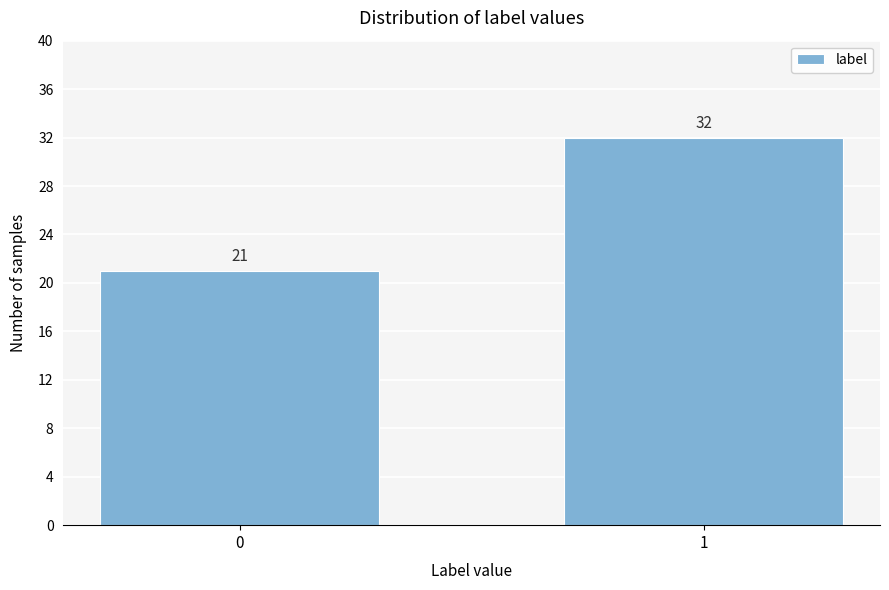

Reading left to right, extract all data points from this chart.

21	32